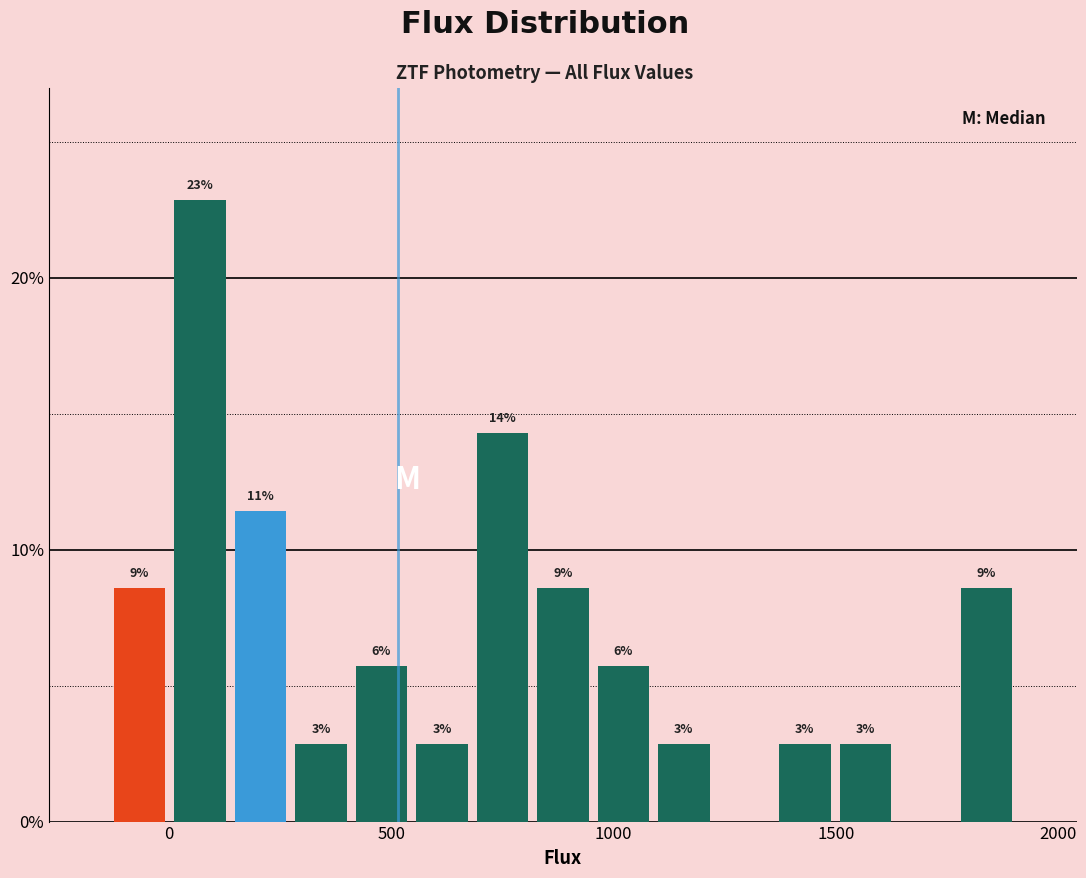

Around what value on the x-axis is the tallest bar? Give the approximate position of its centre, as read against the axis.

50